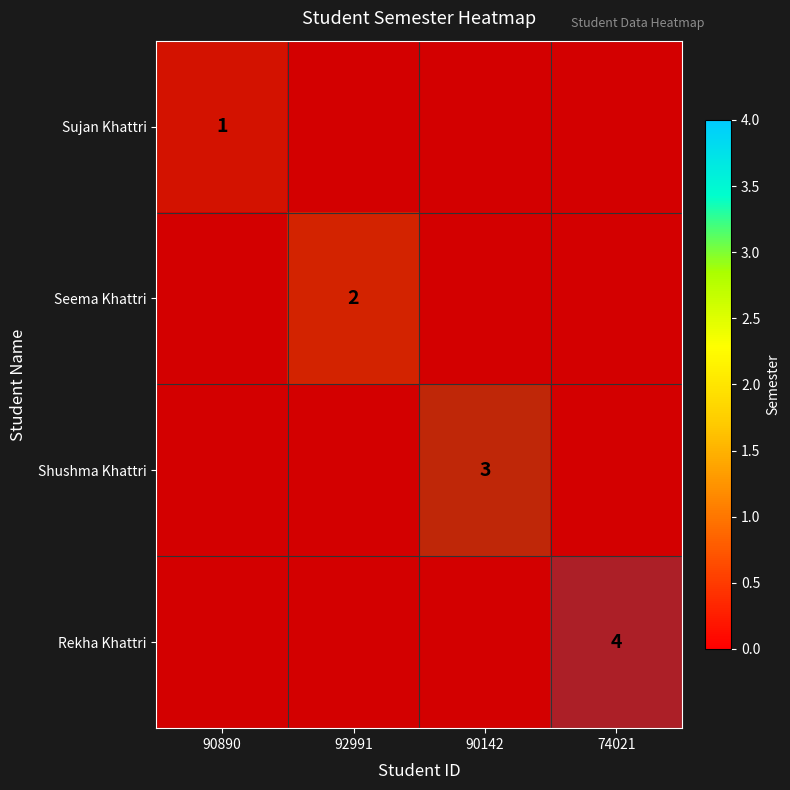

Which category has the lowest value across all series?

90890